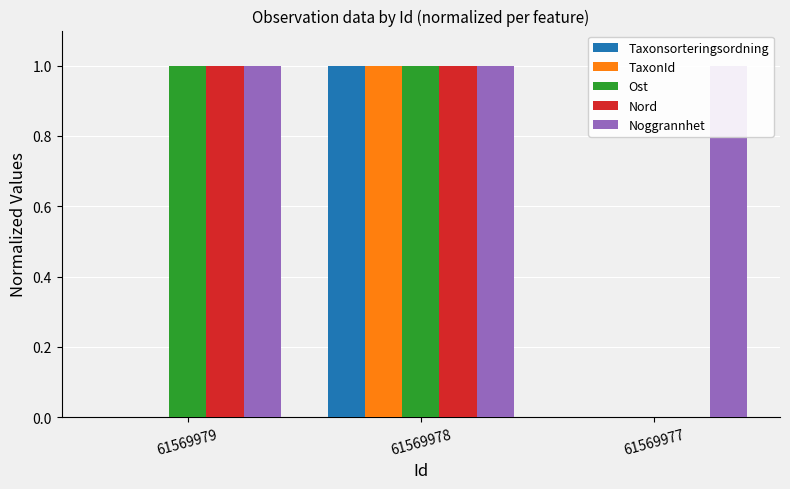

The Taxonsorteringsordning series shows -1 at 61569979. True or false?

False